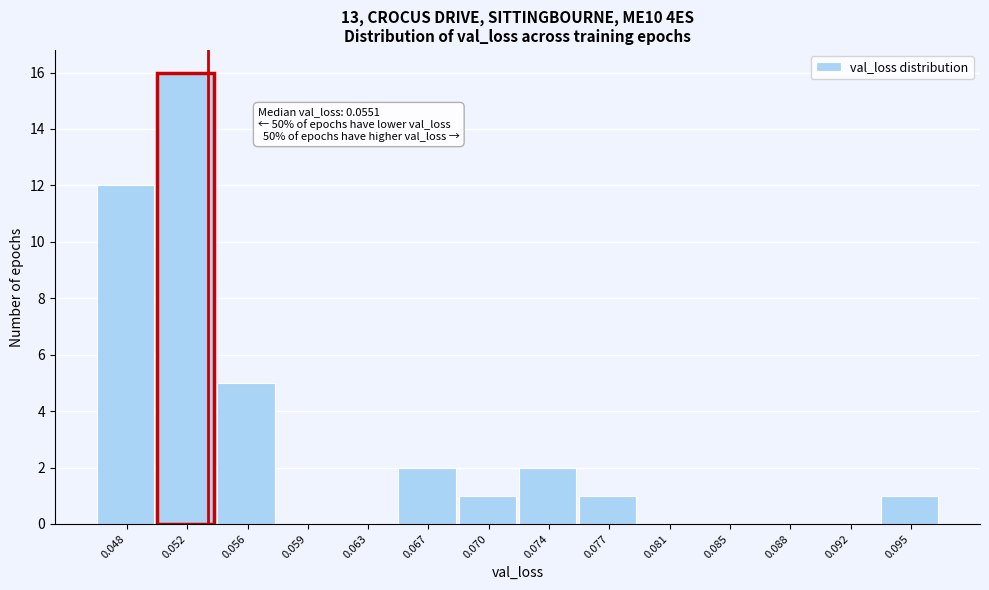

Reading right to left, extract all data points from this chart.

0.095=1	0.092=0	0.088=0	0.085=0	0.081=0	0.077=1	0.074=2	0.070=1	0.067=2	0.063=0	0.059=0	0.056=5	0.052=16	0.048=12